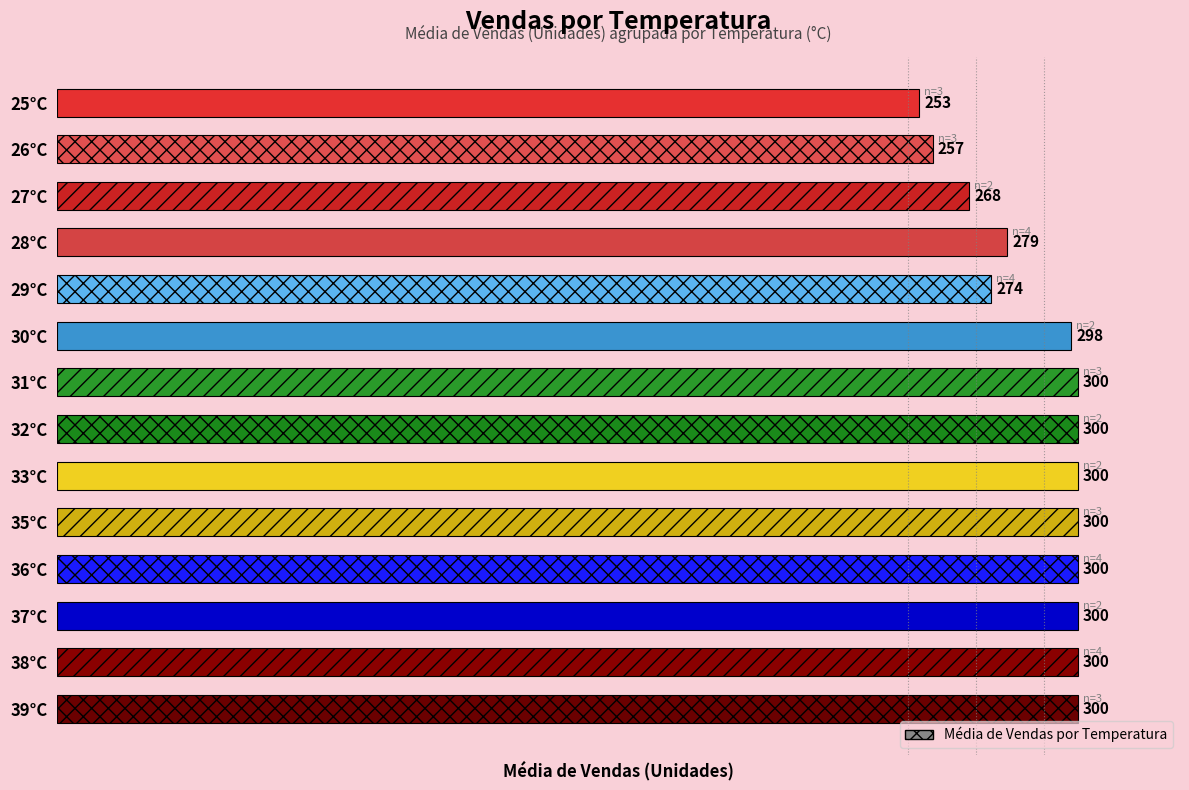

Is it true that the value at 39°C is 159.5?

False